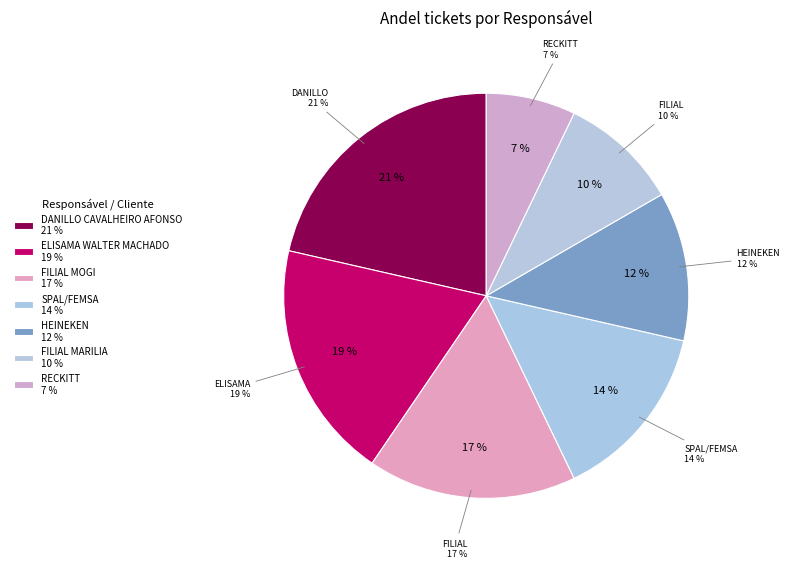

To the nearest percent, what is the combined percentage of FILIAL MARILIA and DANILLO CAVALHEIRO AFONSO?

31%